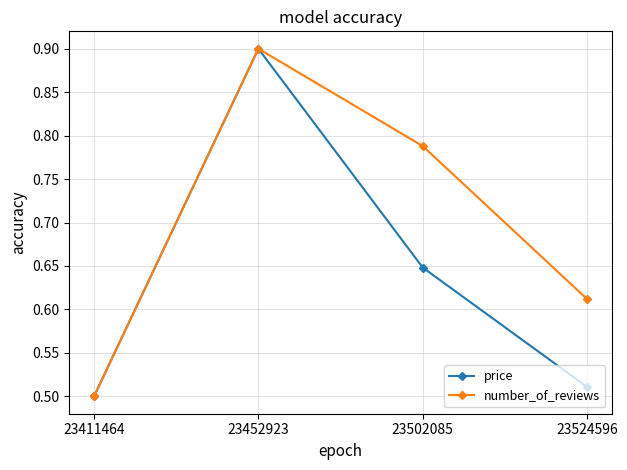

At which category does price reach its first local peak?

23452923